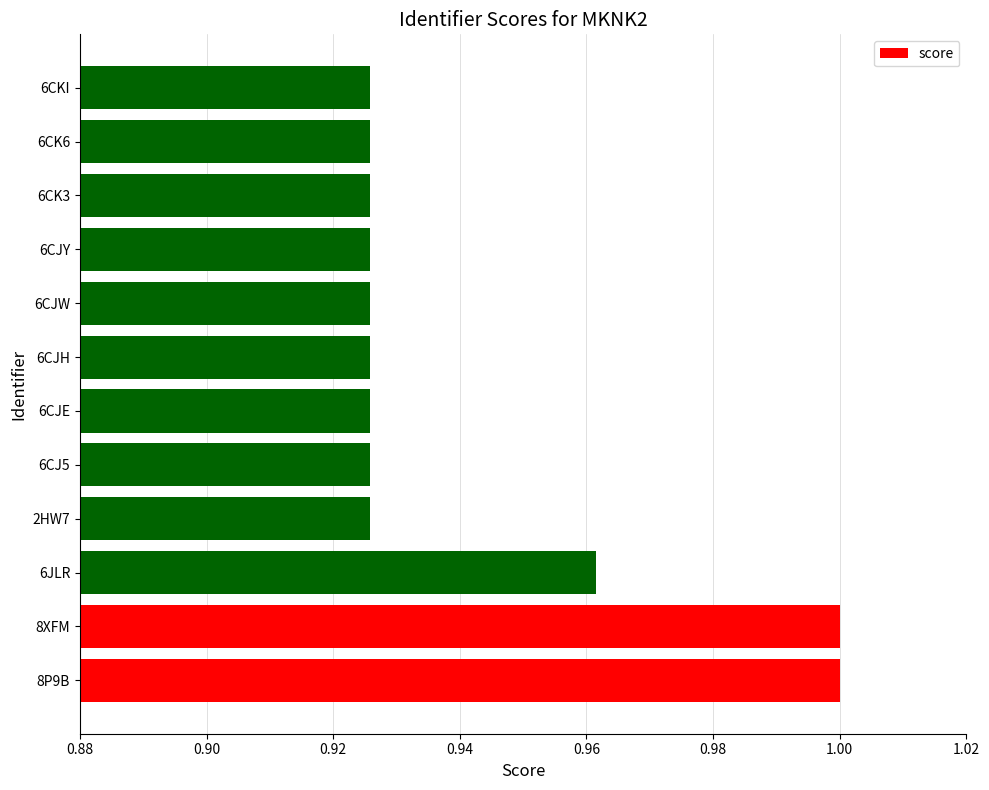

What is the sum of all values?

11.3